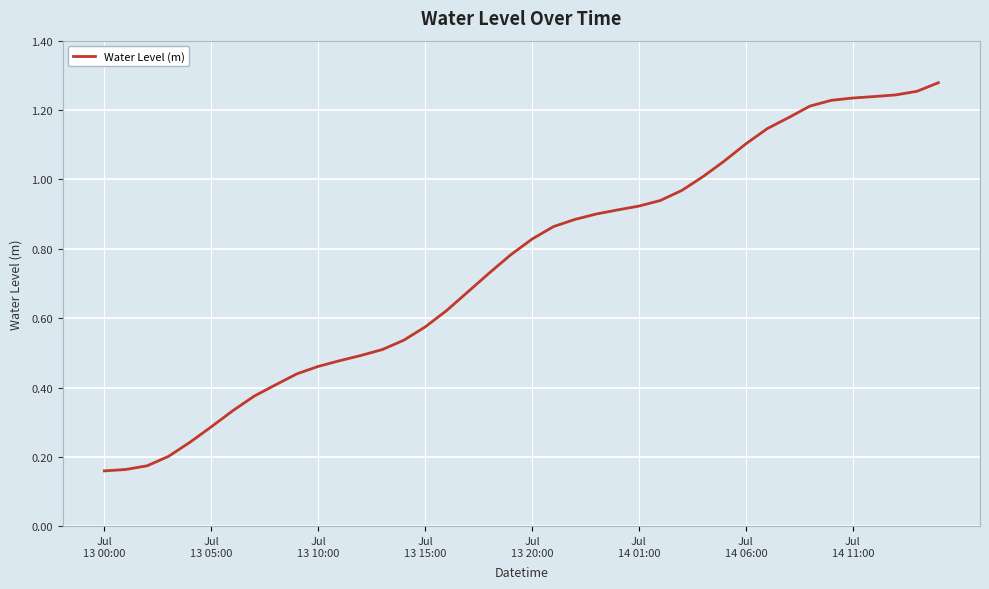

Which category has the lowest value across all series?

Jul
13 00:00